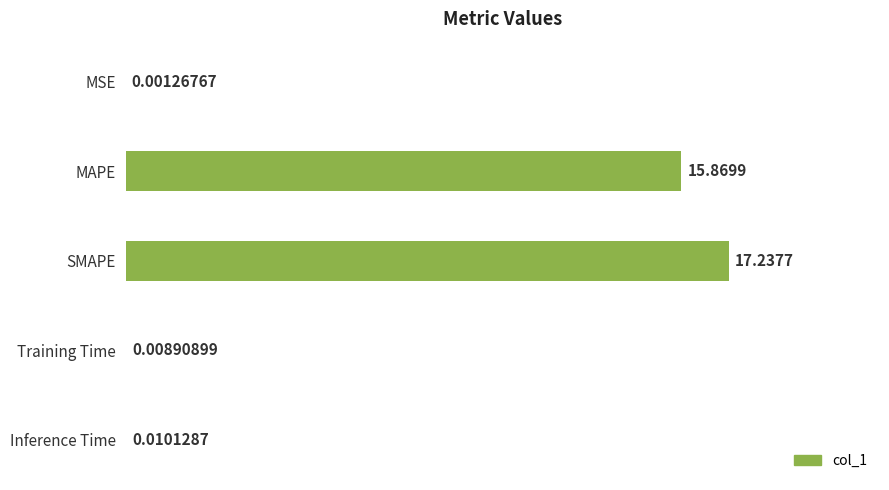

At which label is the value closest to 8?

MAPE